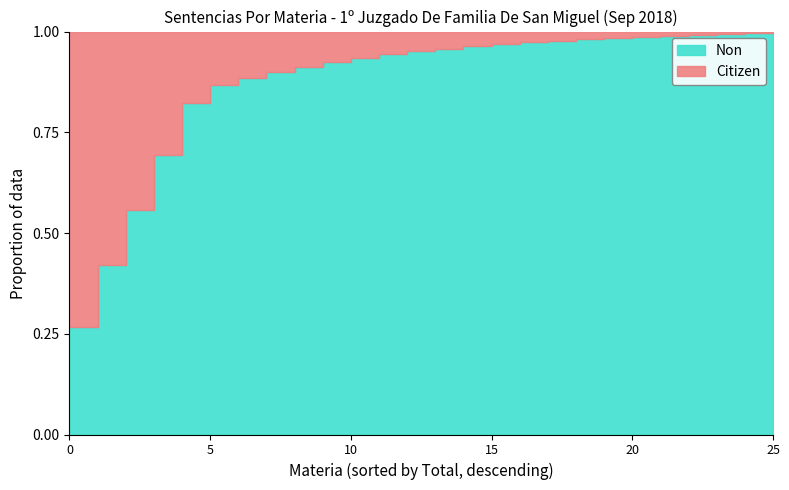

Reading left to right, list all the values displayed in this chart.

Vulneración De Derechos=95	Divorcio Por Cese De Convivencia=54	Violencia Intrafamiliar=49	Divorcio De Comun Acuerdo=48	Convivencia, Notificacion Cese=46	Alimentos=16	Compensacion Economica=6	Cuidado Personal Del Niño=5	Guardador Menores De Edad, Nombramiento=5	Entrega Menor Y/O Especies Del Menor=4	Alimentos, Otros=4	Paternidad, Reconocimiento De=3	Alimentos, Cesacion=3	Relación Directa Y Regular Suspensión=2	Autorizacion Salida Del Pais=2	Relacion Directa Y Regular Con El Niño=2	Alimentos, Aumento=2	Autorizaciones=1	Declaracion De Bienes Familiares=1	Declaracion De Susceptibilidad=1	Relacion Directa Y Regular, Otros=1	Cuidado Del Niño, Otros=1	Cuidado Personal Del Niño, Declaracion=1	Otros Asuntos Voluntarios=1	Divorcio Por Culpa=1	Infracción A La Ley Penal=1